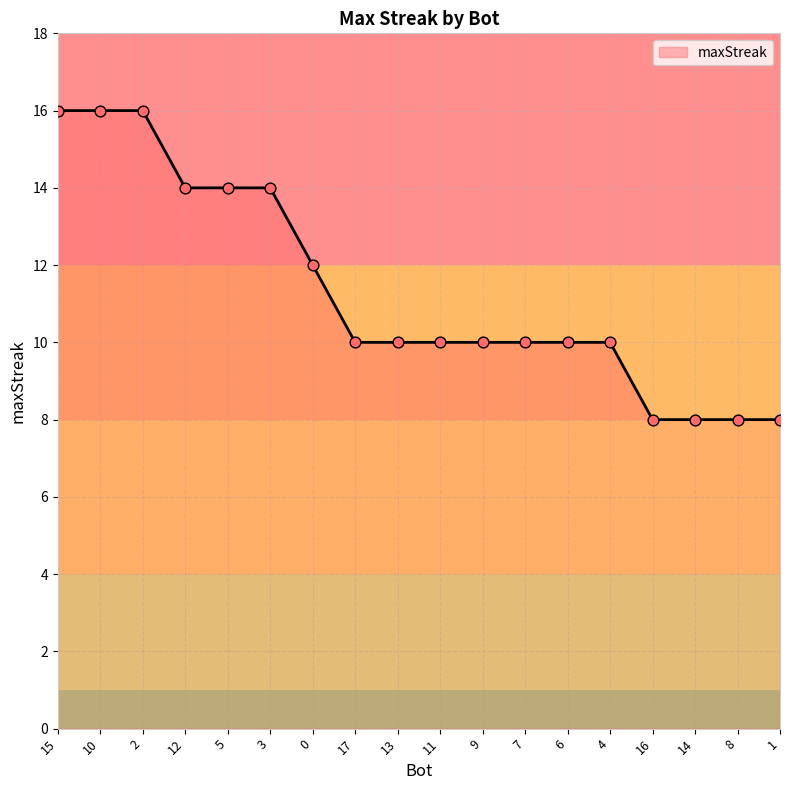

Which has a higher value, 16 or 6?

6